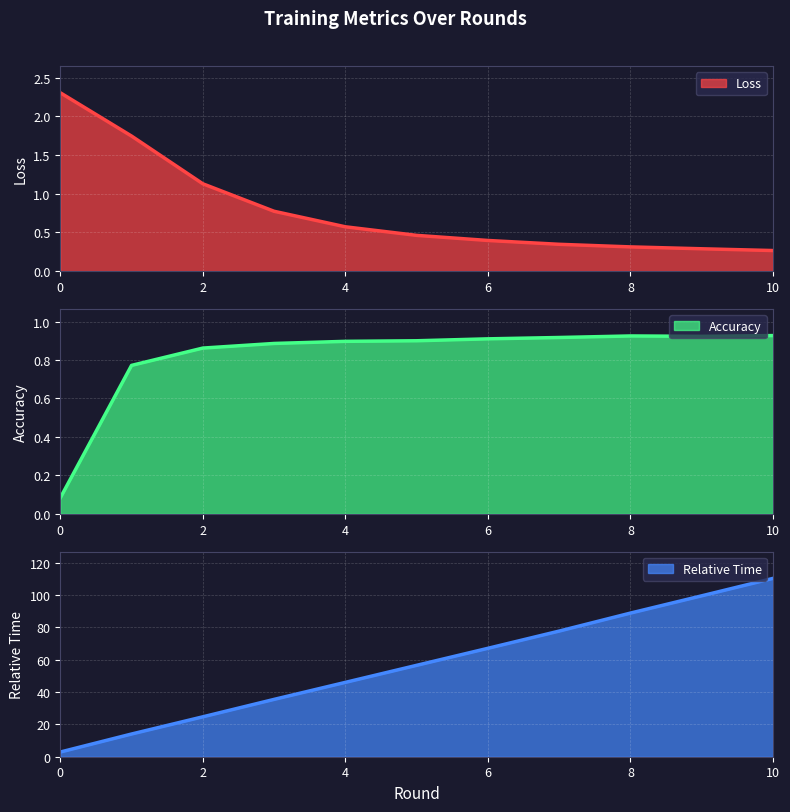

At 3, list the series in order from smallest to largest.

Loss, Accuracy, Relative Time